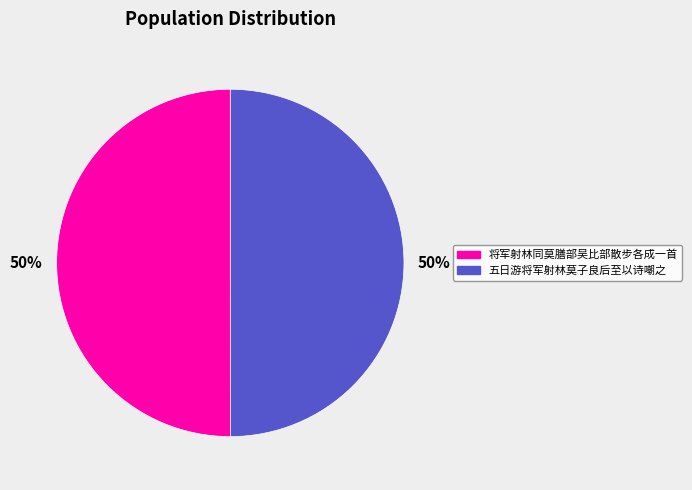

To the nearest percent, what percentage of the pie is 将军射林同莫膳部吴比部散步各成一首?

50%